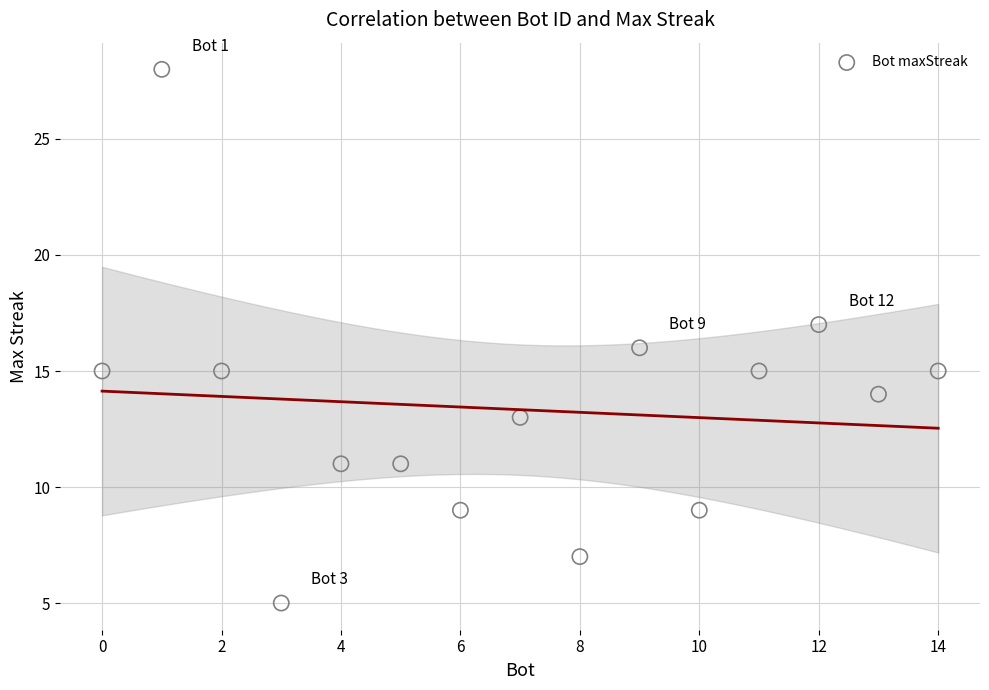

What is the range of X values (max minus min)?

14